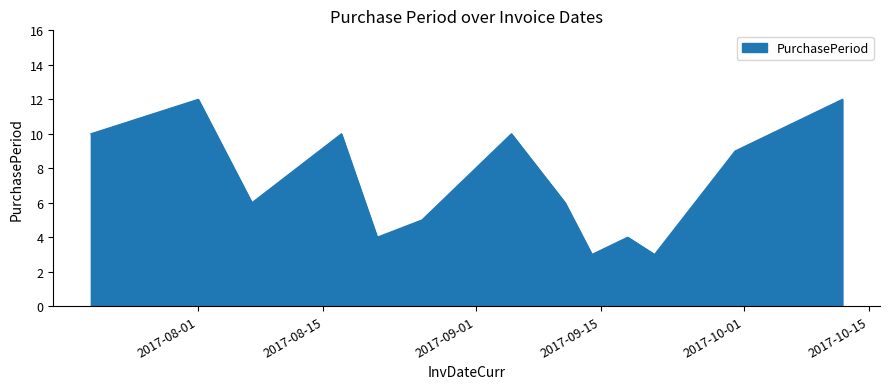

What is the greatest value displayed?

12